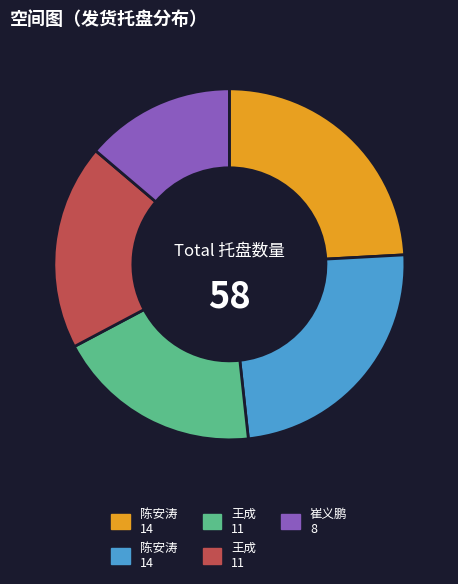

Does any single category account for the majority?

No